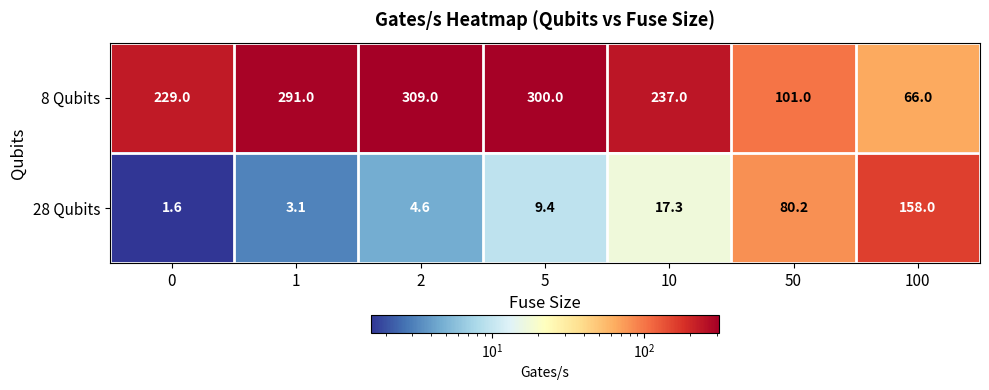

Read the 8 Qubits value at 10.

237.0